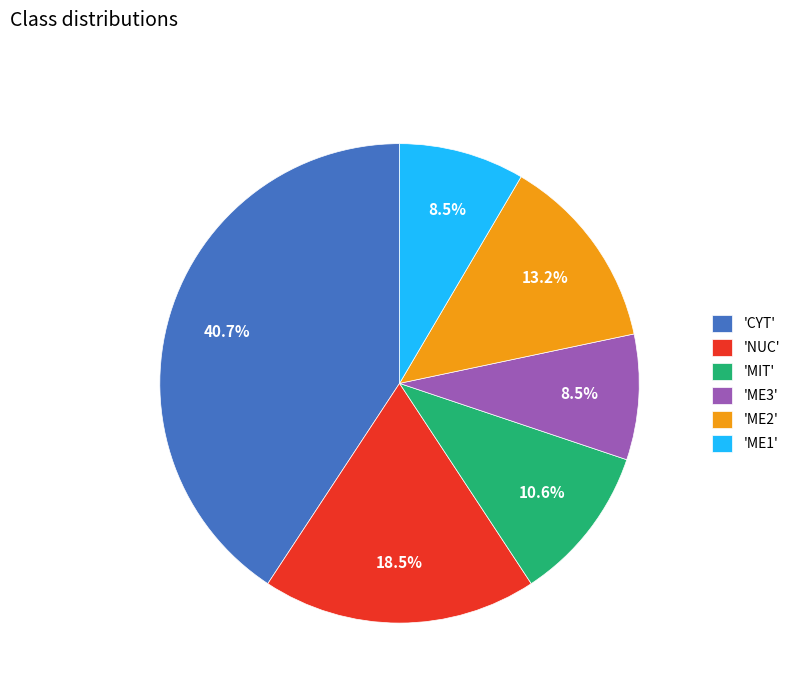

Is there any slice that represents more than half of the pie?

No